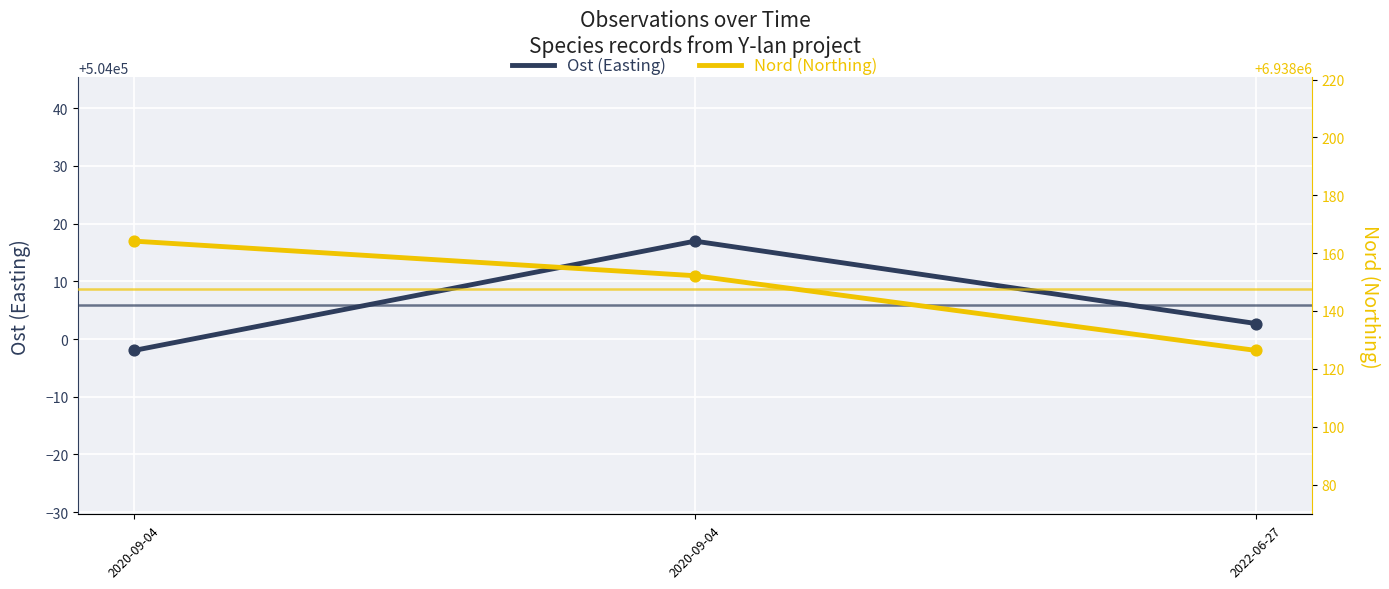

At which category is the sum across all series the highest?

2020-09-04